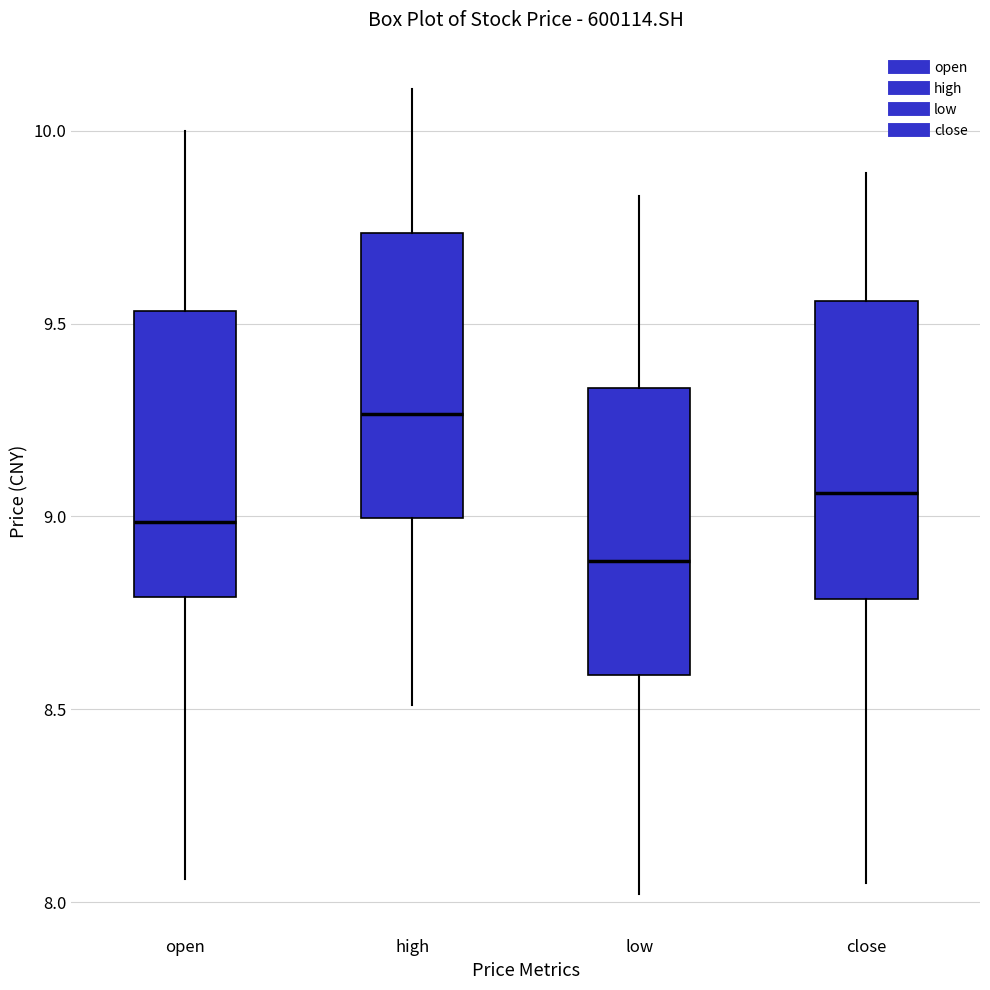

Reading left to right, transcribe this box plot: for each box, give where its median line is, the range the box spans, and where its two whiskers end, as read against the y-axis. The values are not printed on the chart, so give them approximately, as read against the axis.

open: median 9.00, box 8.80 to 9.55, whiskers 8.05 to 10.00
high: median 9.25, box 9.00 to 9.75, whiskers 8.50 to 10.10
low: median 8.90, box 8.60 to 9.35, whiskers 8.00 to 9.85
close: median 9.05, box 8.80 to 9.55, whiskers 8.05 to 9.90